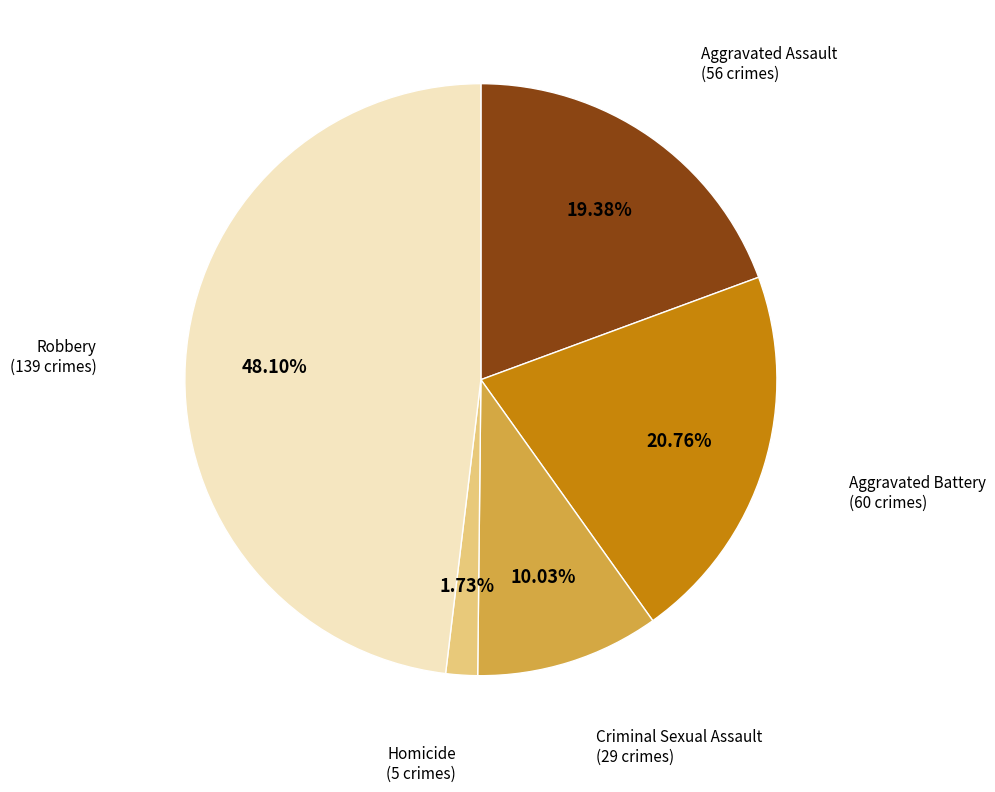

Does any single category account for the majority?

No